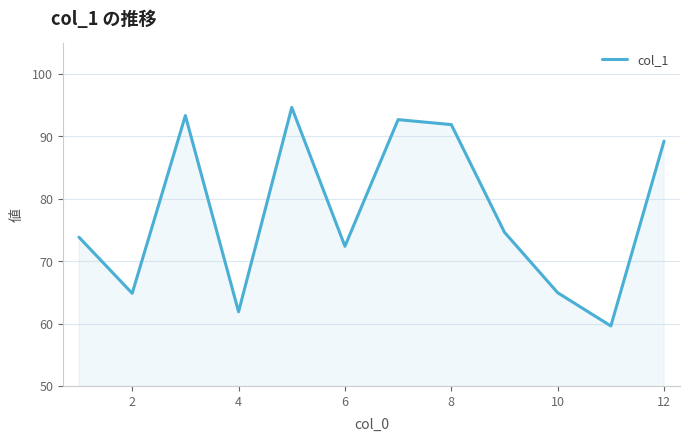

What is the sum of all values?

933.6